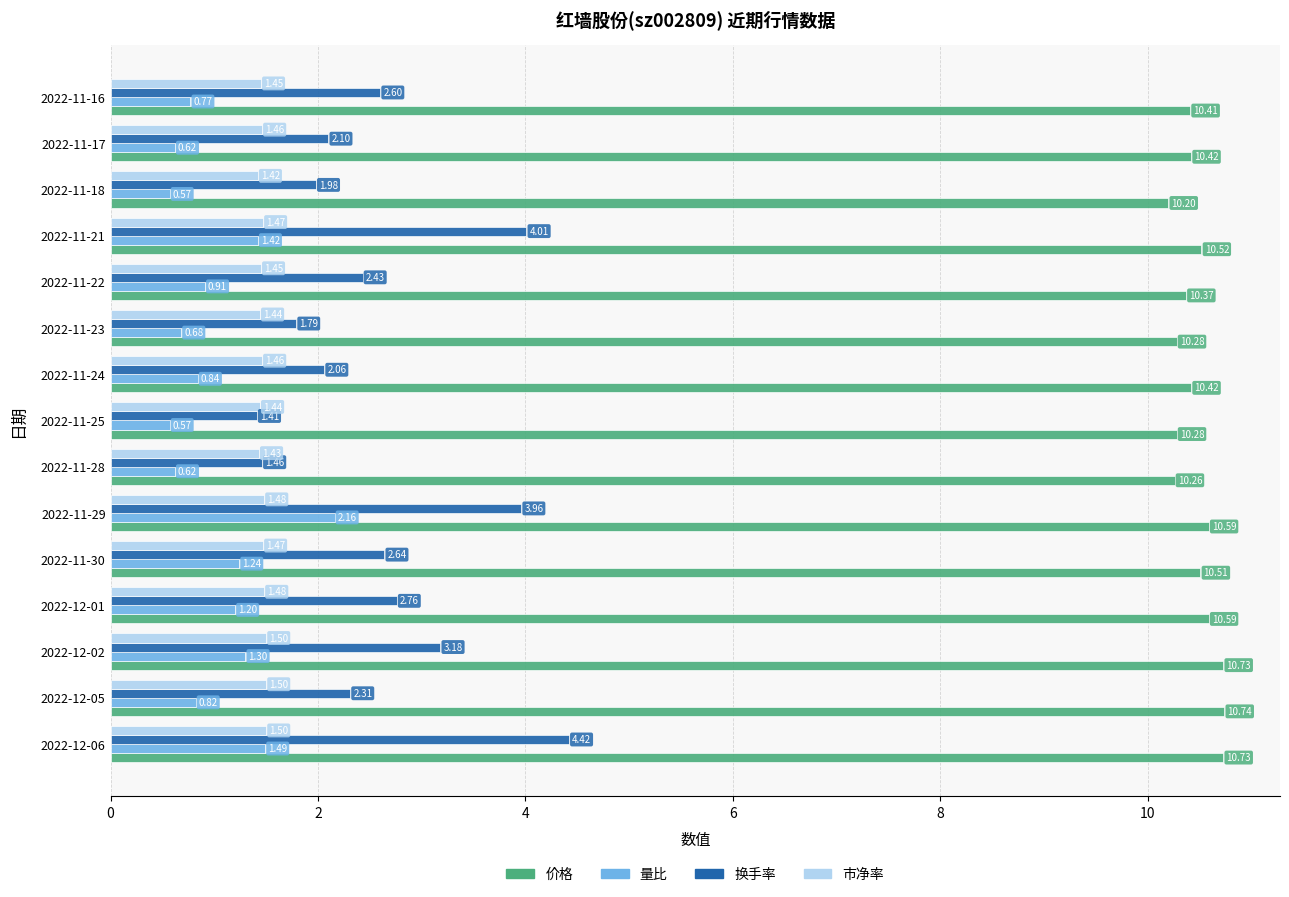

List the series in order of their peak value, highest first.

价格, 换手率, 量比, 市净率